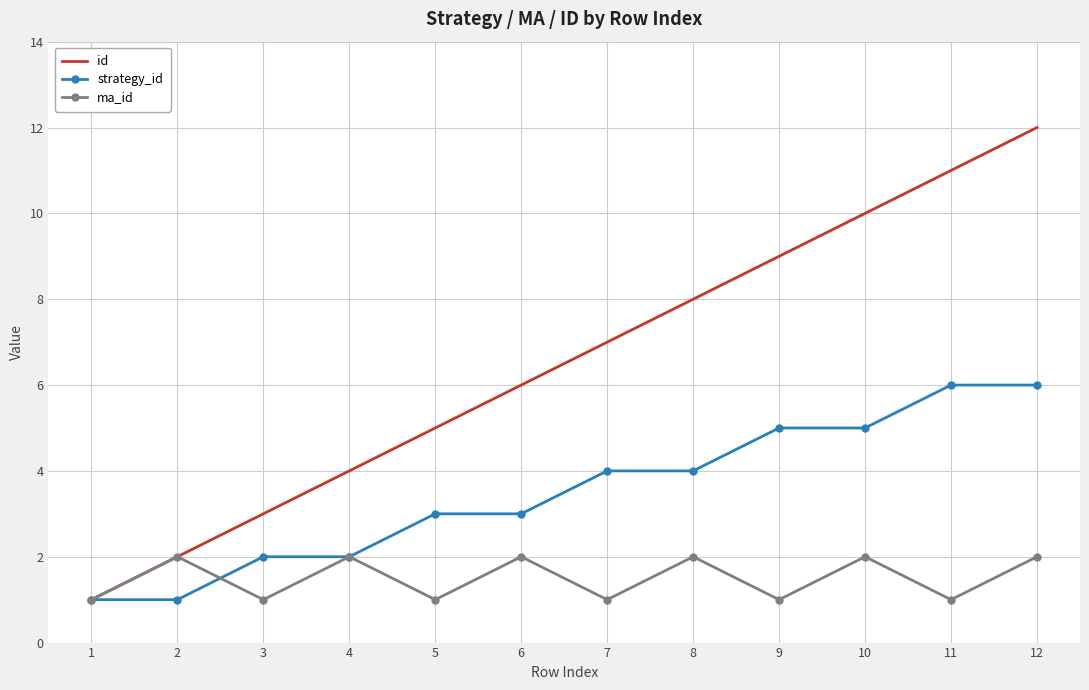

Reading left to right, list all the values displayed in this chart.

id: 1=1	2=2	3=3	4=4	5=5	6=6	7=7	8=8	9=9	10=10	11=11	12=12
strategy_id: 1=1	2=1	3=2	4=2	5=3	6=3	7=4	8=4	9=5	10=5	11=6	12=6
ma_id: 1=1	2=2	3=1	4=2	5=1	6=2	7=1	8=2	9=1	10=2	11=1	12=2